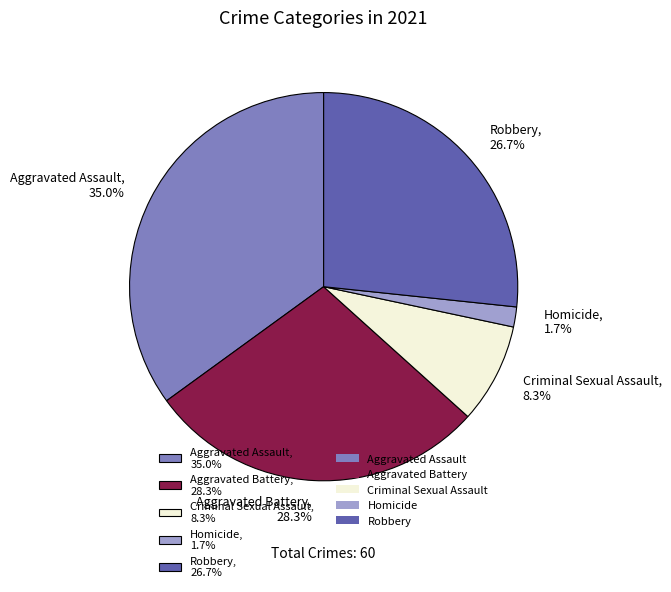

Rank the categories by value from highest to lowest.

Aggravated Assault, Aggravated Battery, Robbery, Criminal Sexual Assault, Homicide